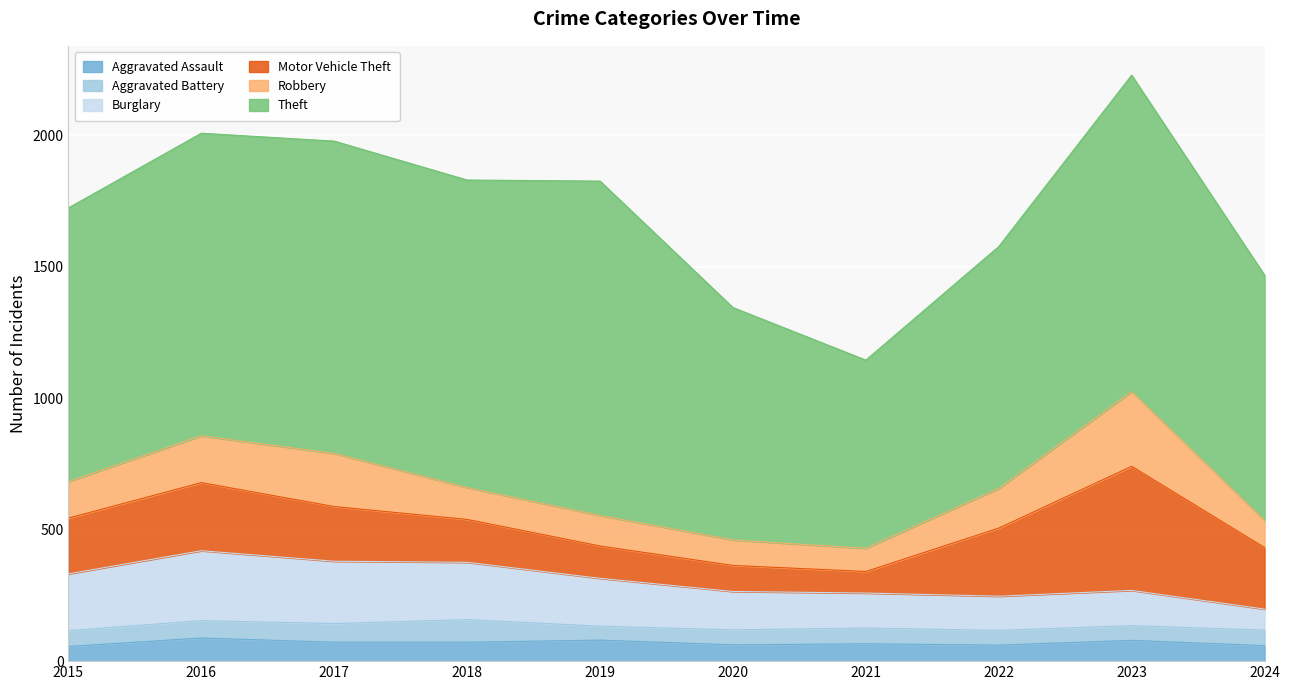

In Robbery, how many points are lower than both neighbors (excluding endpoints)?

1